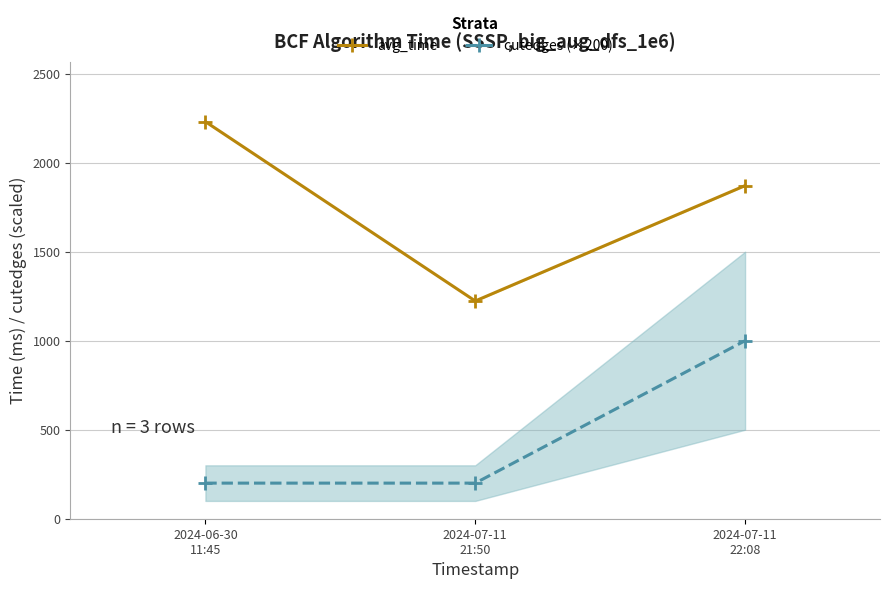

Which category has the highest value in the avg_time series?

2024-06-30
11:45